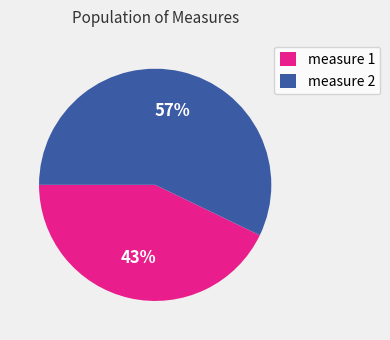

Which has a higher value, measure 2 or measure 1?

measure 2